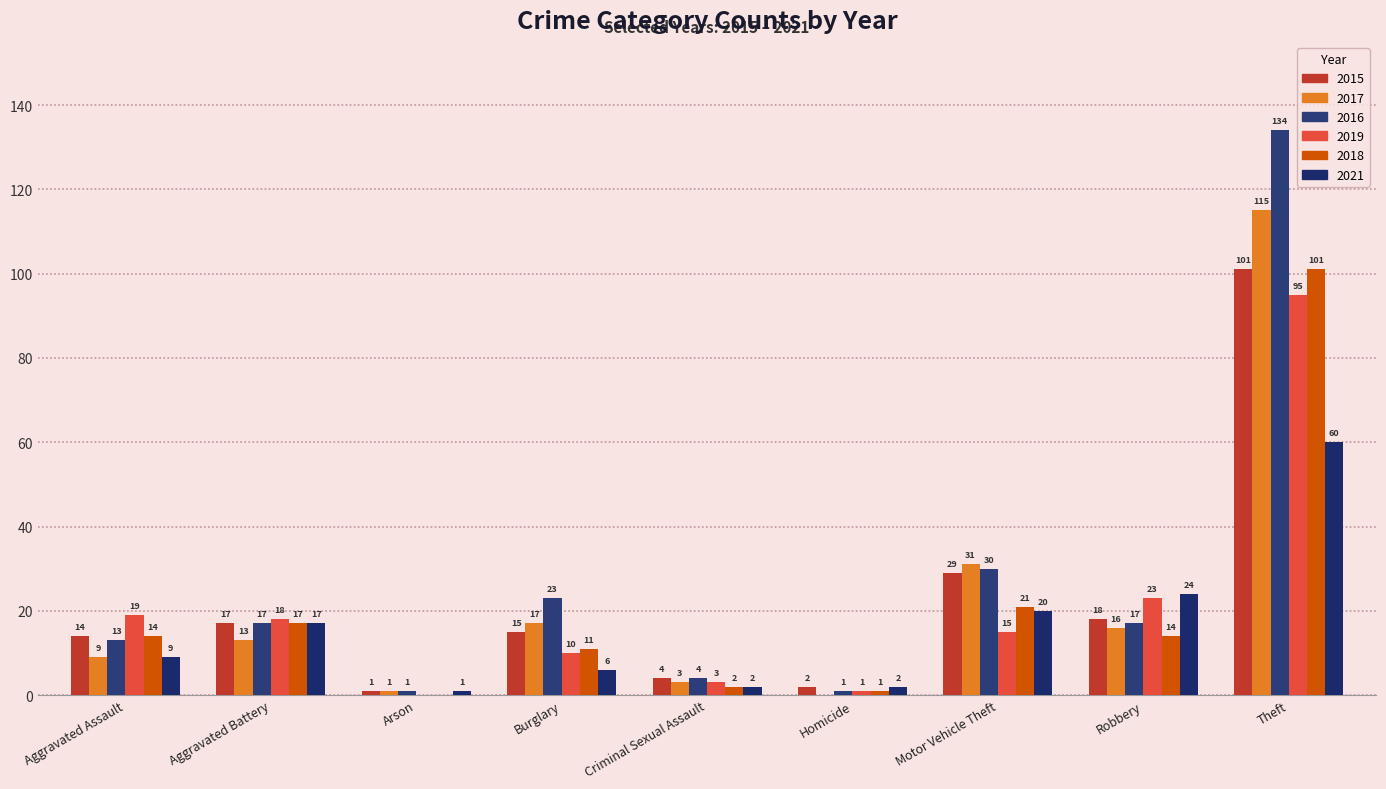

What is the average value of the 2015 series?

22